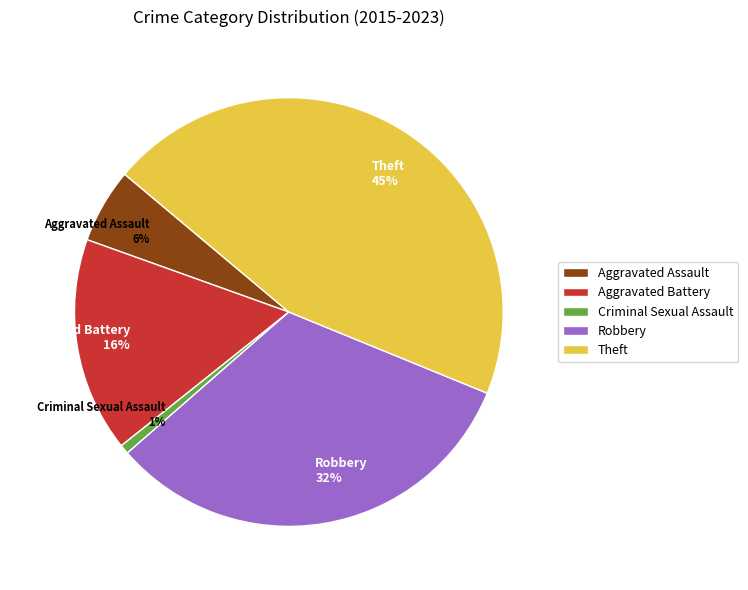

To the nearest percent, what is the average slice percentage?

20%